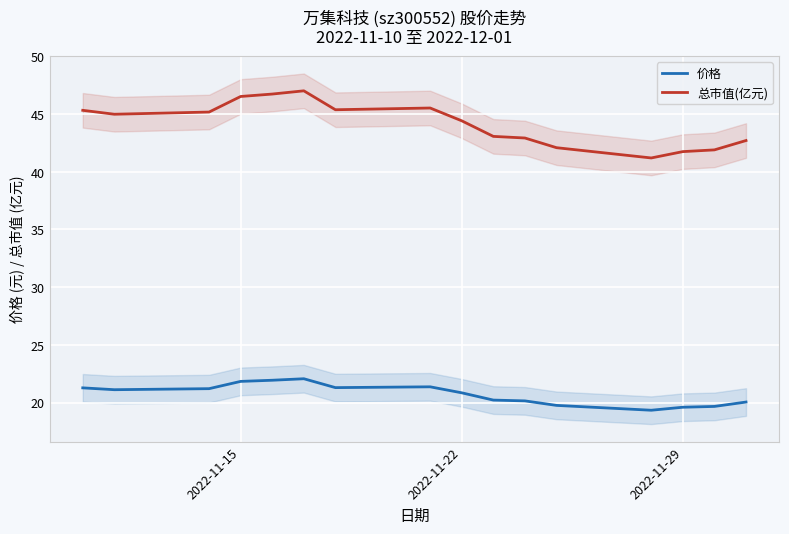

What is the maximum value for 总市值(亿元)?

47.0